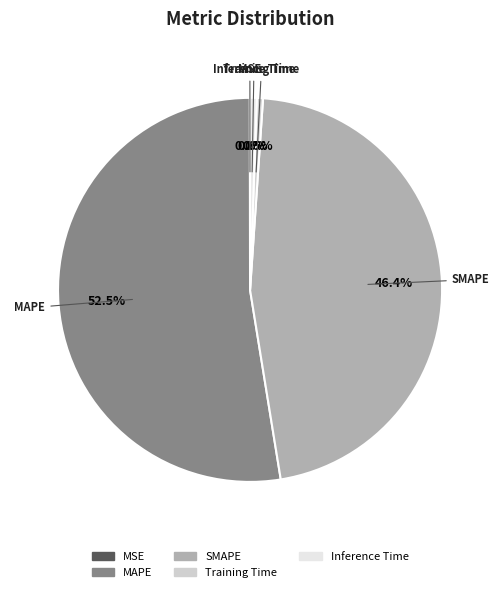

What is the largest slice in the pie chart?

MAPE